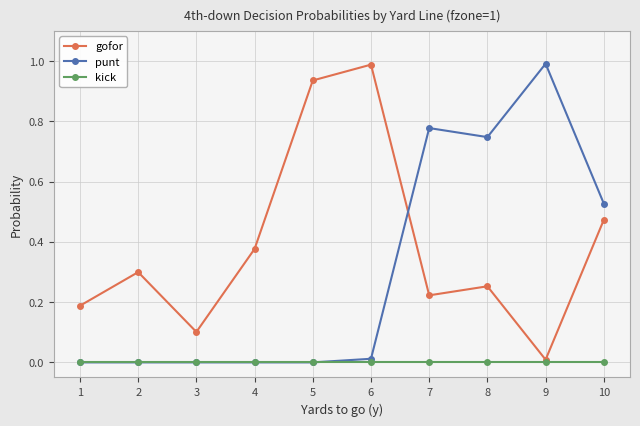

The punt series shows 0.0 at 2. True or false?

True